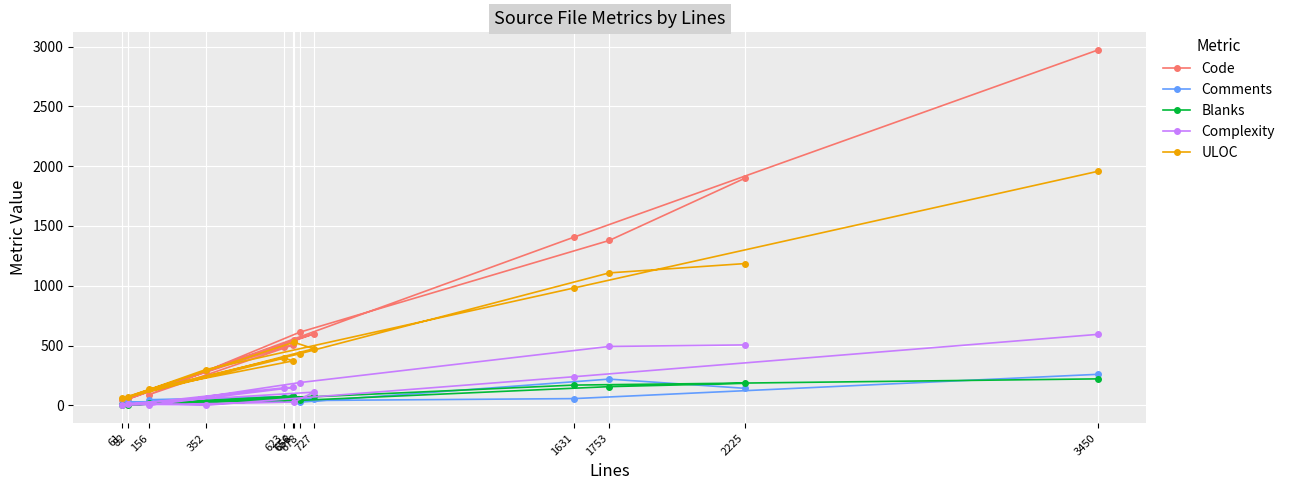

Which series has the largest total across all categories?

Code